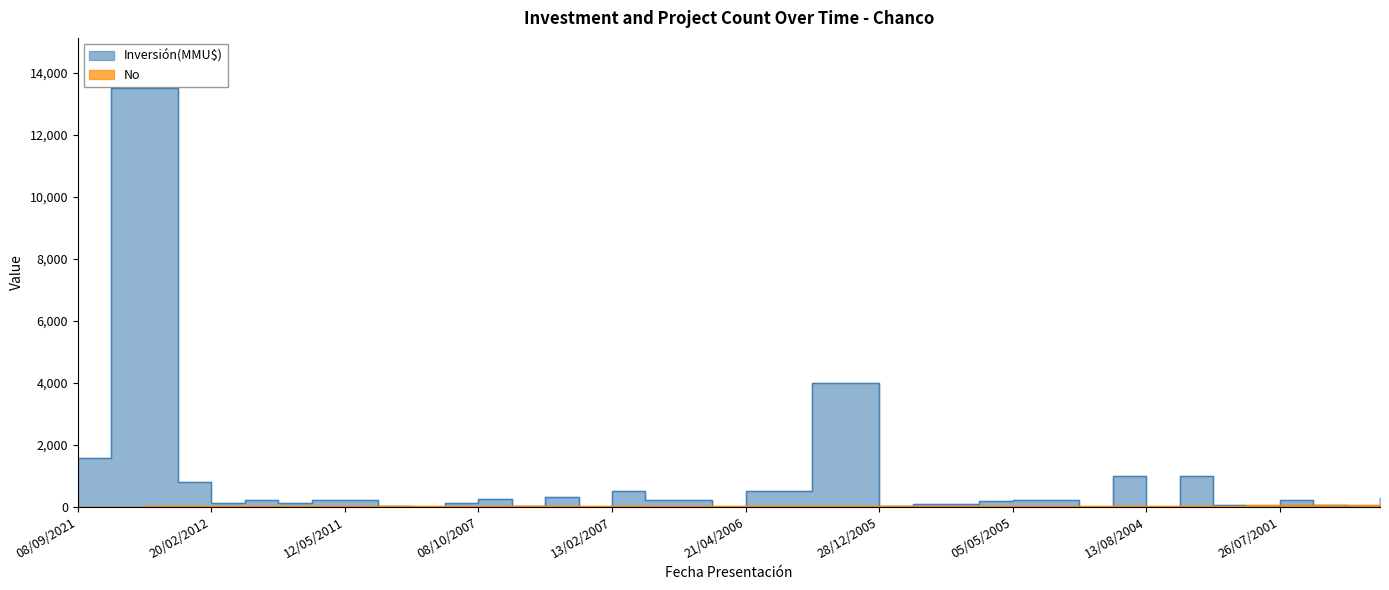

True or false: No has more than 2 interior local peaks.

False